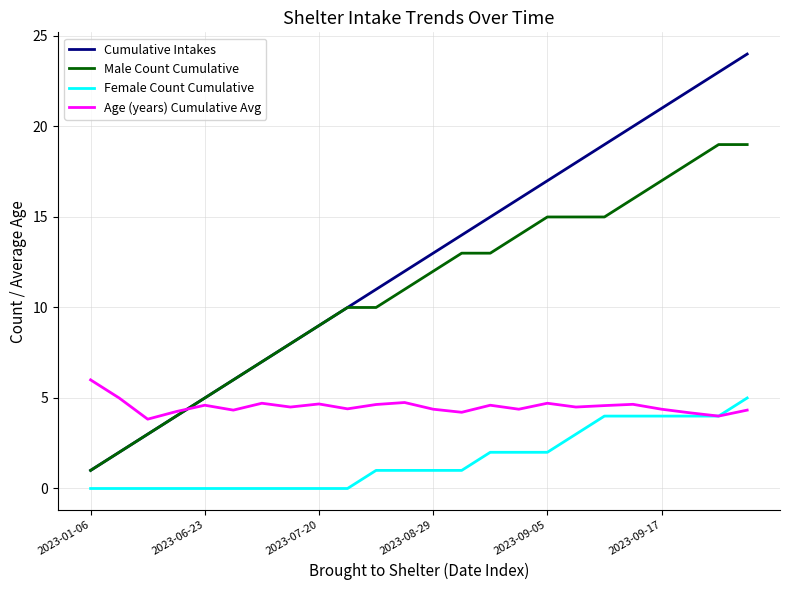

Which series has the largest range (max minus min)?

Cumulative Intakes